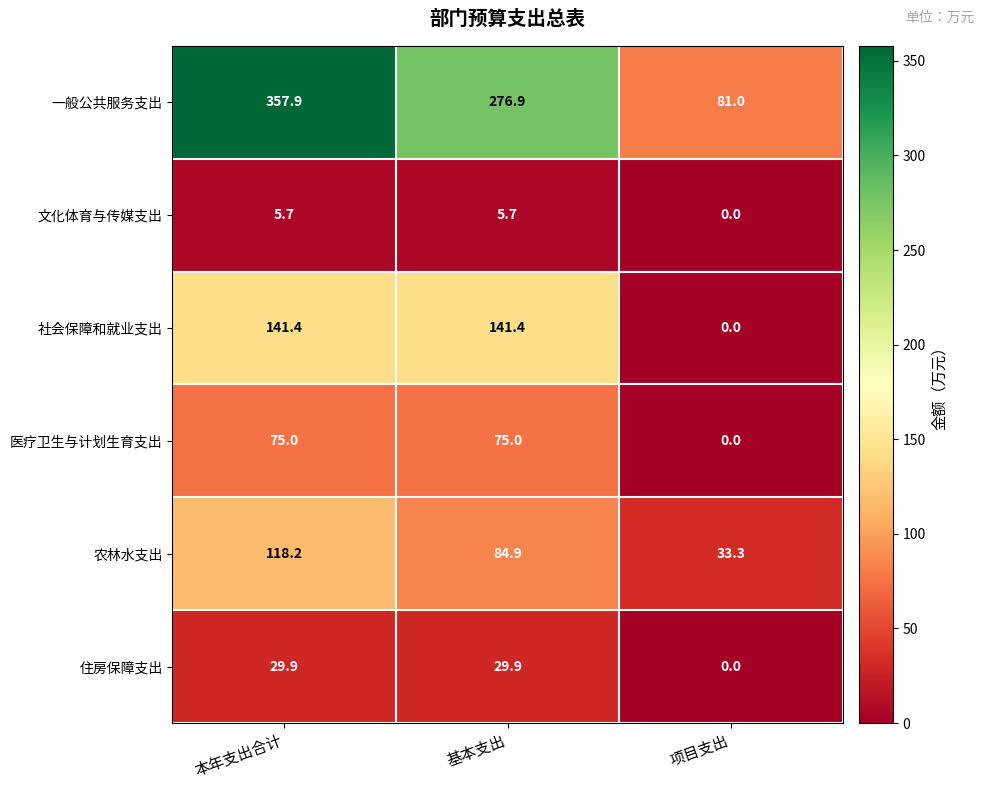

Count the number of categories in the chart.

3